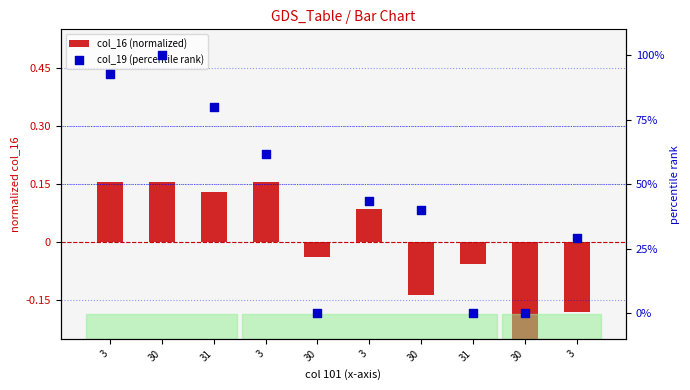

Which series has the widest spread of Y values?

col_19 (percentile rank)